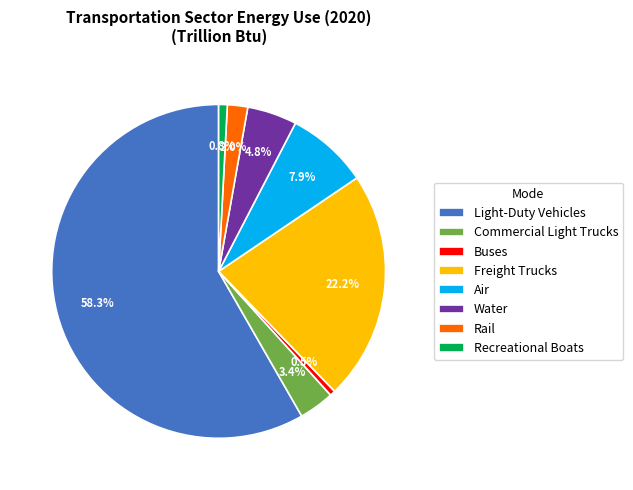

Do Air and Buses together represent more than half of the pie?

No